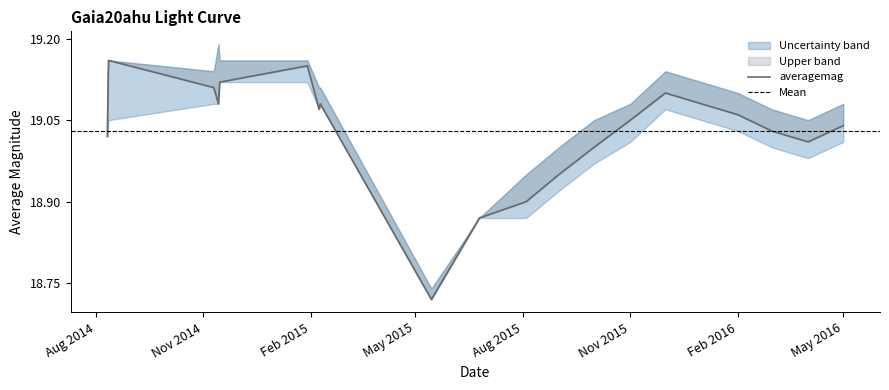

Reading right to left, list all the values displayed in this chart.

averagemag: 19.0	19.0	19.0	19.1	19.1	19.1	19.1	19.0	18.9	18.9	18.9	18.7	19.1	19.1	19.1	19.1	19.1	19.1	19.2	19.0
upper: 19.1	19.1	19.1	19.1	19.1	19.1	19.1	19.1	19.0	18.9	18.9	18.7	19.1	19.1	19.2	19.2	19.2	19.1	19.2	19.1
lower: 19.0	19.0	19.0	19.0	19.1	19.1	19.0	19.0	18.9	18.9	18.9	18.7	19.1	19.1	19.1	19.1	19.1	19.1	19.1	19.0